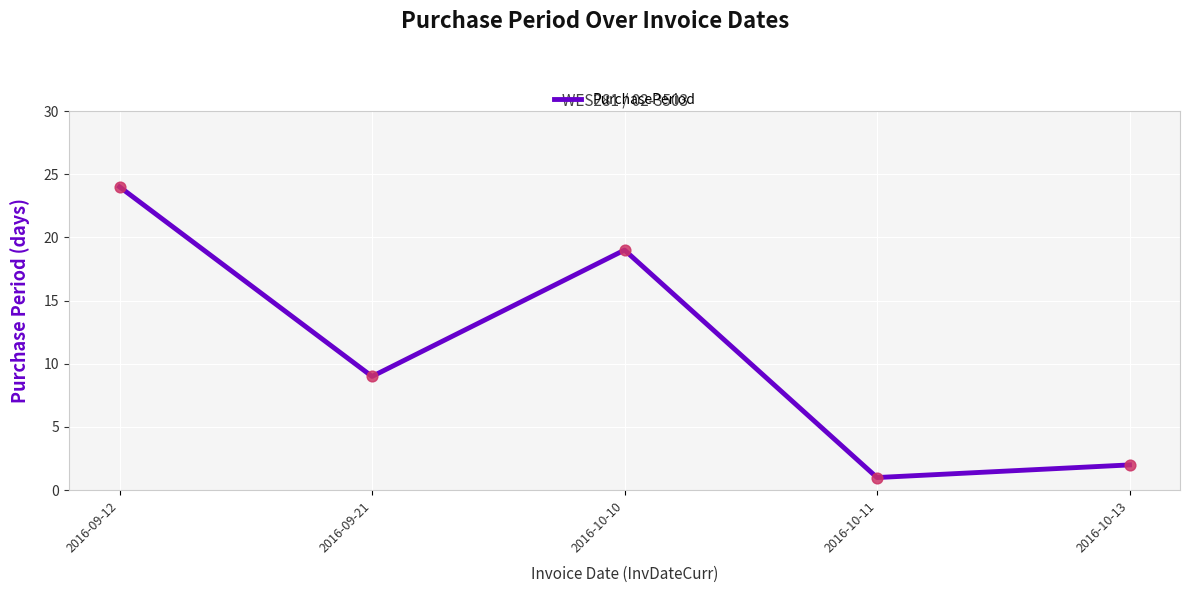

Between 2016-10-10 and 2016-10-11, which is larger?

2016-10-10